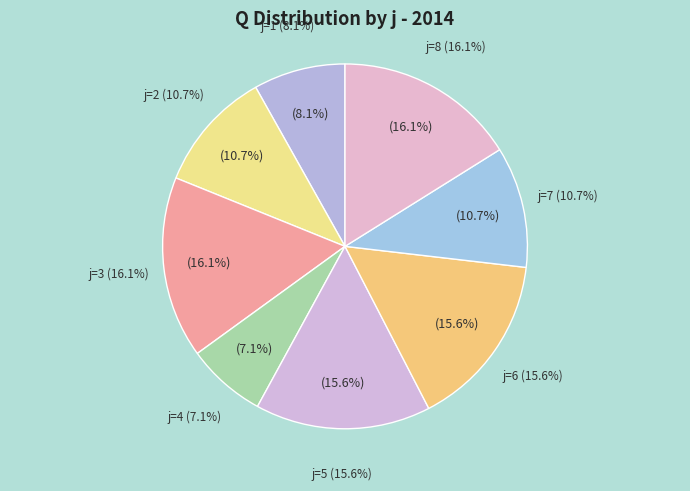

To the nearest percent, what percentage of the pie is 6?

16%